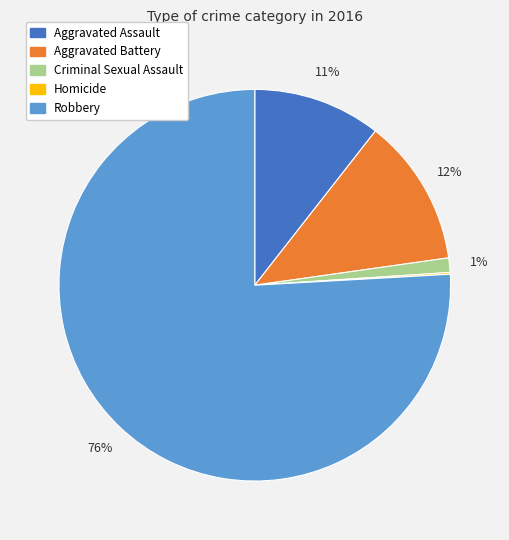

Which has a higher value, Criminal Sexual Assault or Robbery?

Robbery